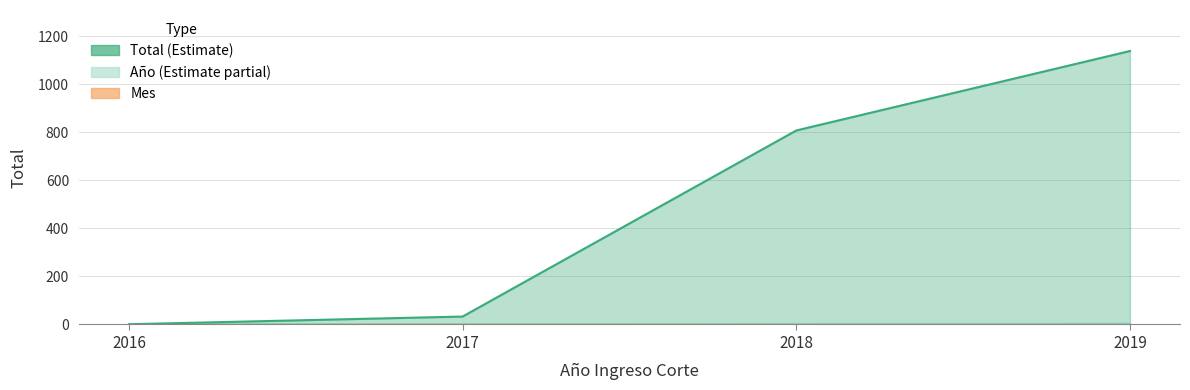

Which label corresponds to the smallest value in the chart?

2016